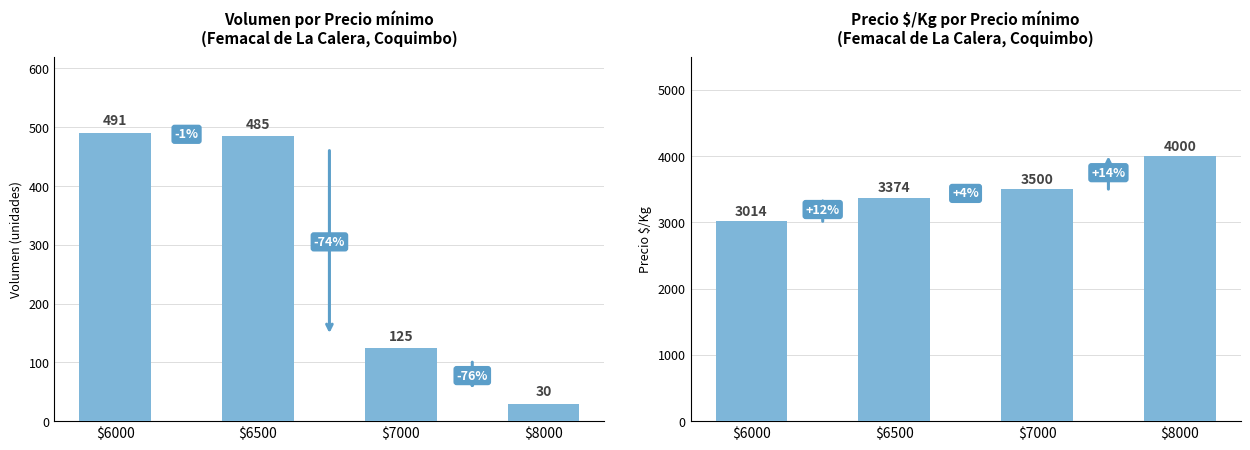

At how many categories does at least one series exceed 3610?

1